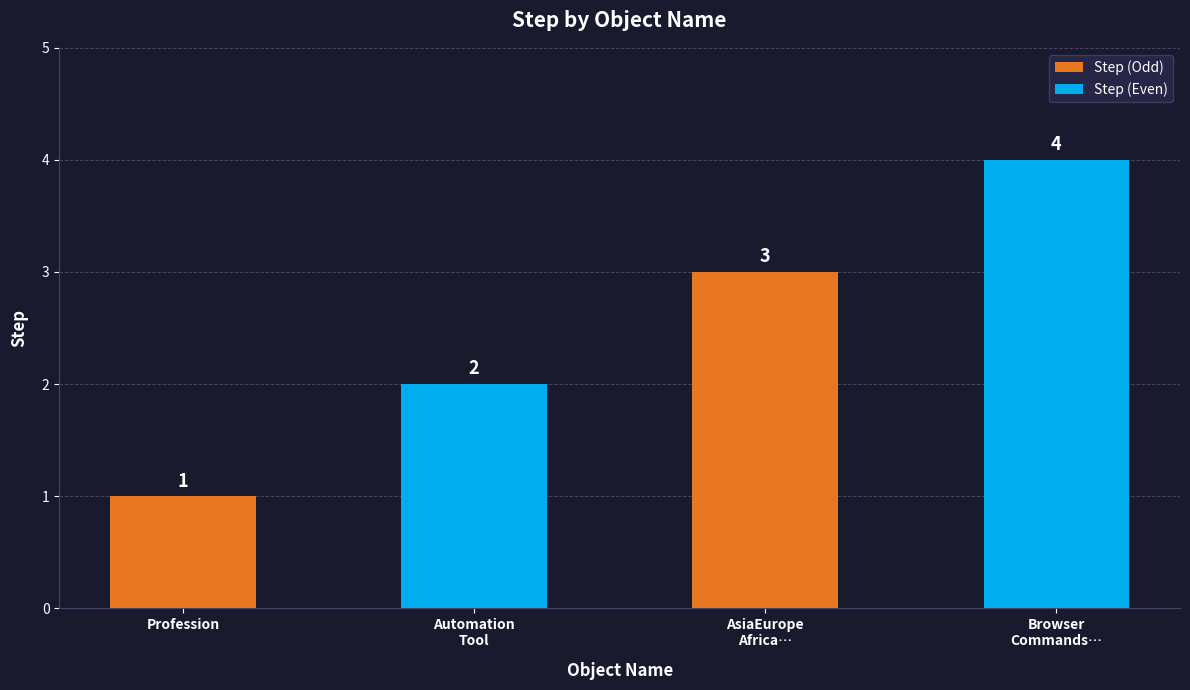

List the labels in order of value, largest first.

Browser
Commands…, AsiaEurope
Africa…, Automation
Tool, Profession